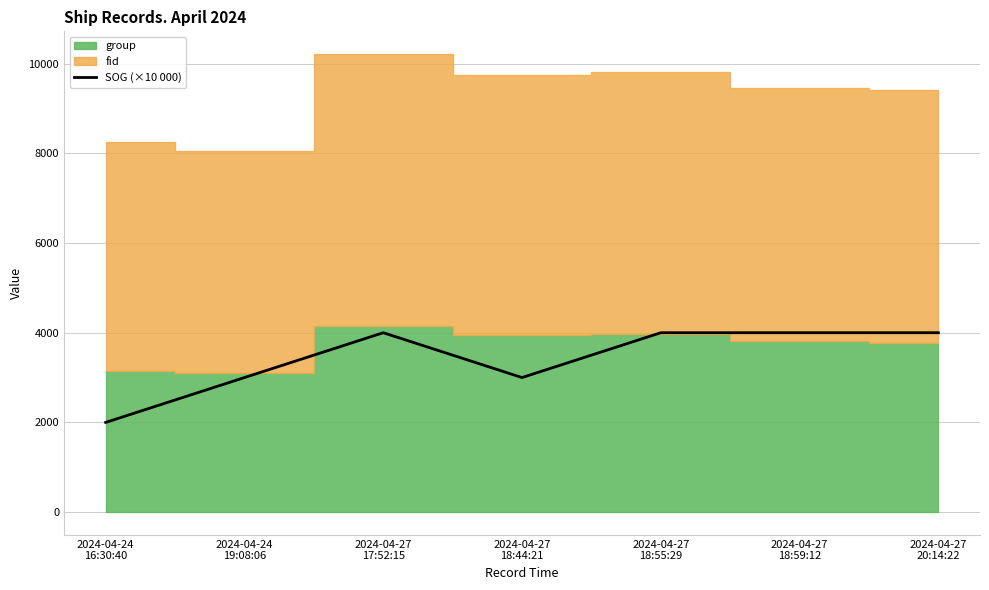

How many values are below 4000?

3